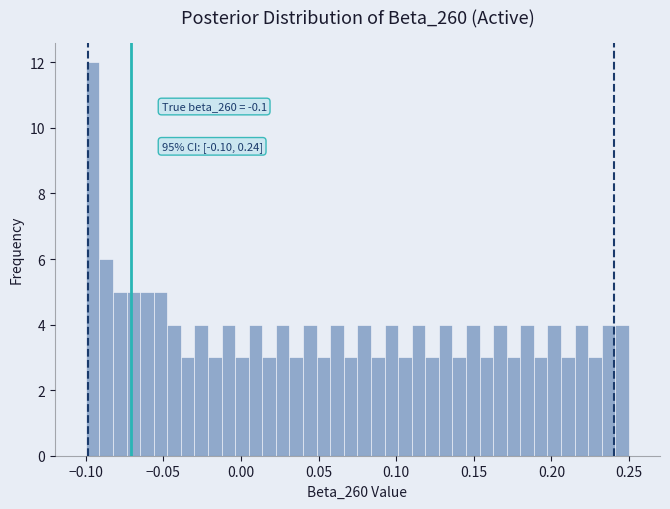

Read against the x-axis, roughly where is the centre of the tallest bar?

-0.095